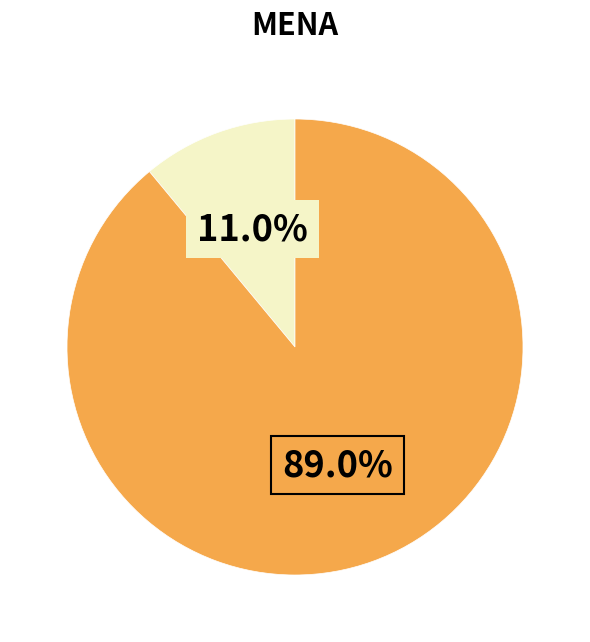

Is there a majority slice in this chart?

Yes